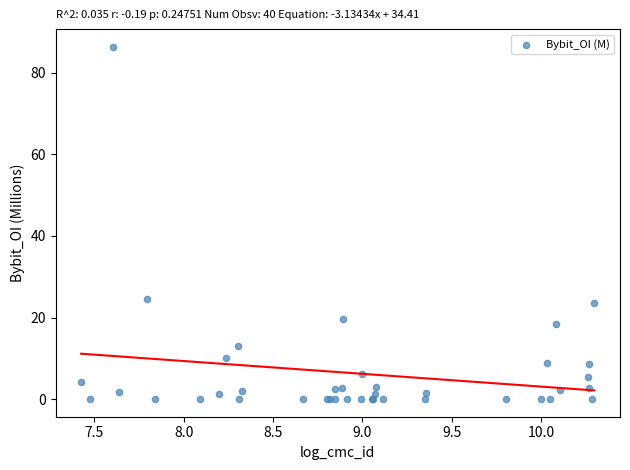

What Y value in the scatter plot is closest to 43?

24.5